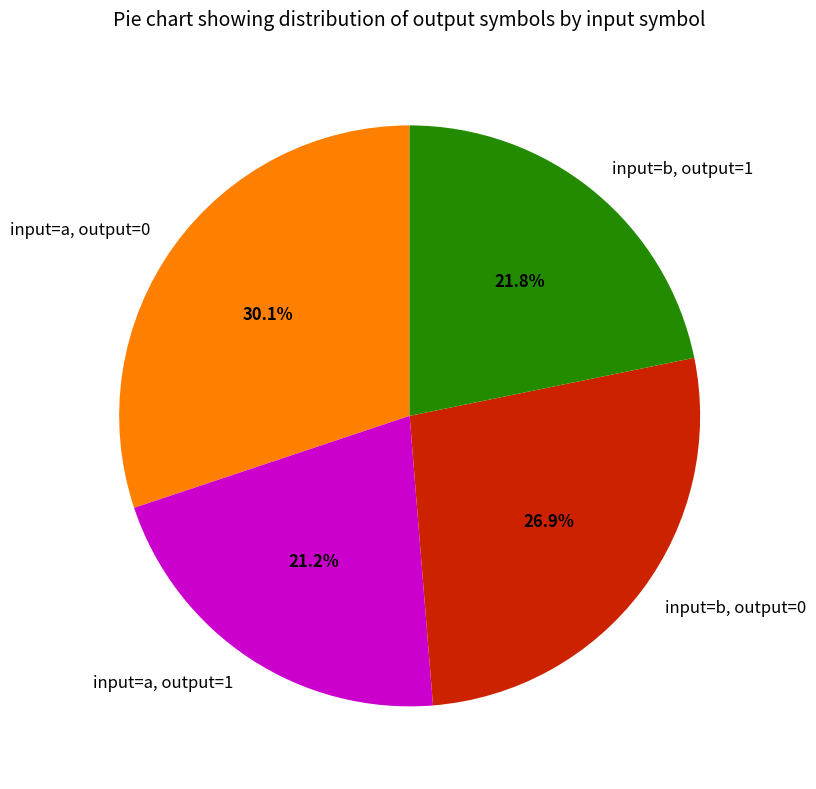

How many slices are in this pie chart?

4